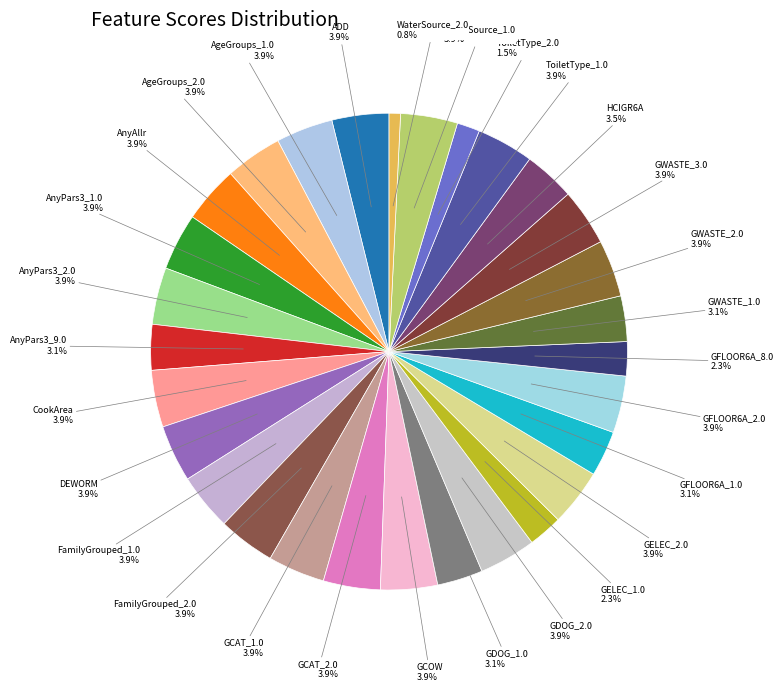

Is the sum of GDOG_2.0 and GFLOOR6A_1.0 greater than half?

No